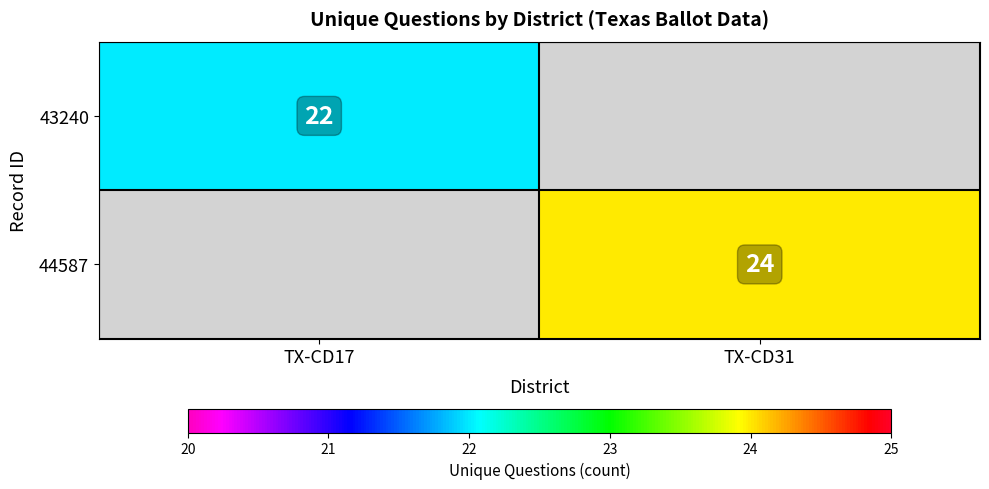

The 44587 series shows 24 at TX-CD31. True or false?

True